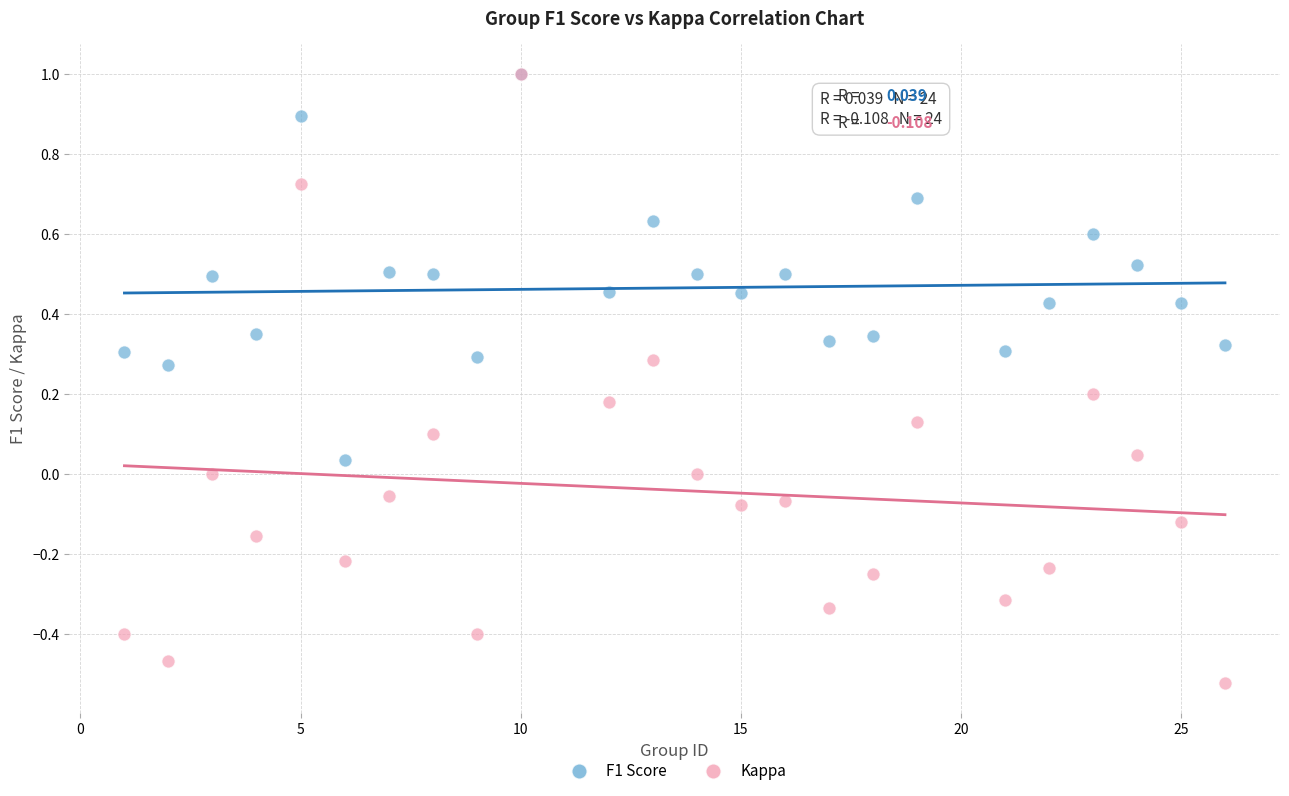

What are all the series names shown in the legend?

F1 Score, Kappa